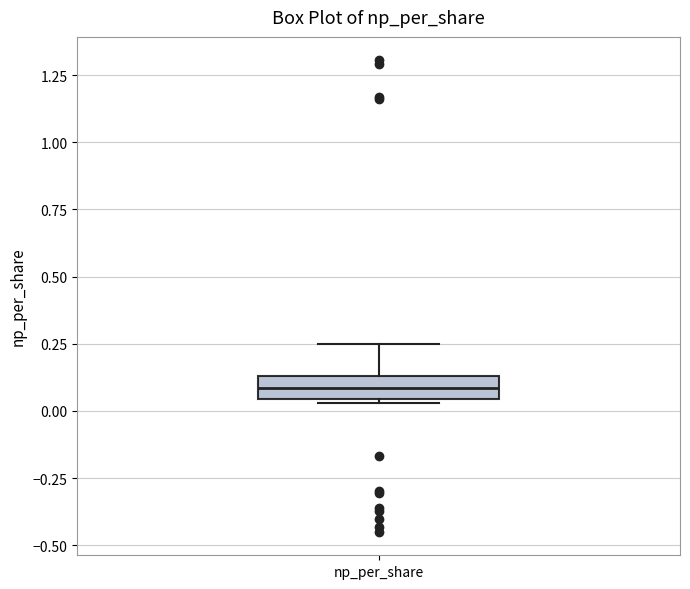

Where does the upper whisker of the box for np_per_share end on the y-axis? The values are not printed on the chart, so give them approximately, as read against the axis.

0.25